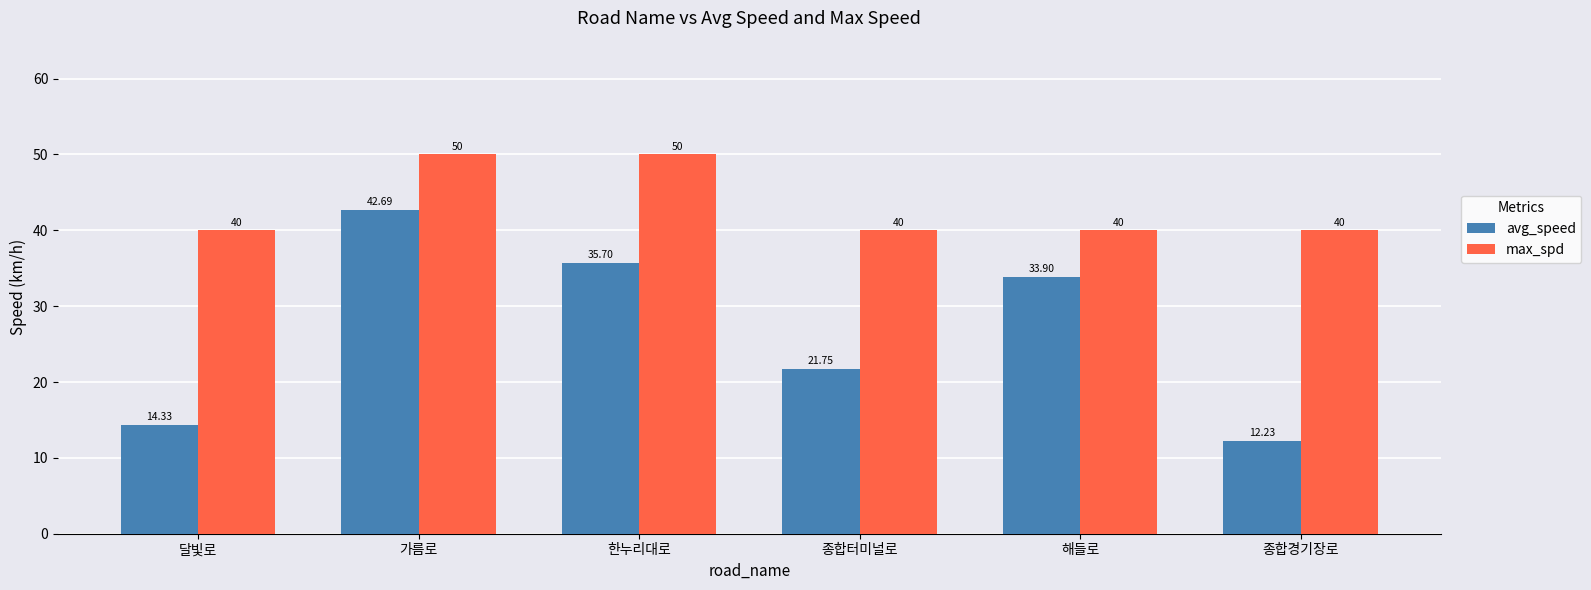

Reading left to right, what are all the values shown in this chart?

avg_speed: 14.3	42.7	35.7	21.8	33.9	12.2
max_spd: 40.0	50.0	50.0	40.0	40.0	40.0